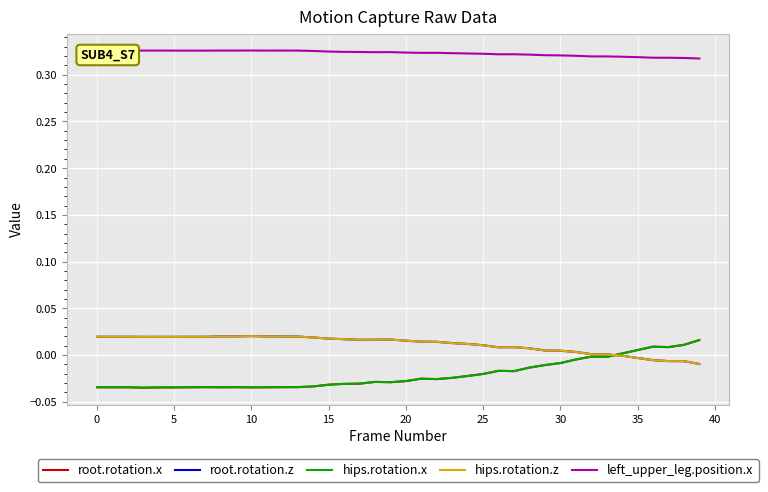

Is this an area chart (filled region under the line)?

No